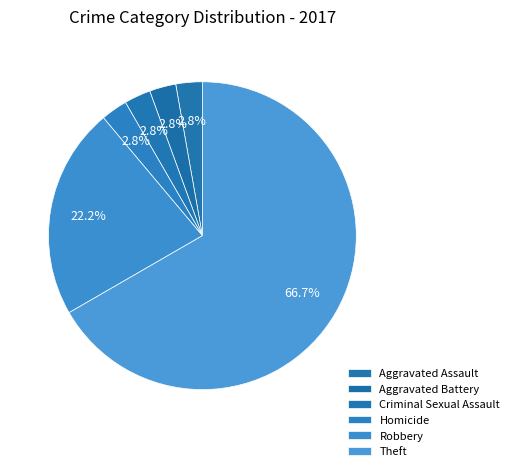

Does any single category account for the majority?

Yes